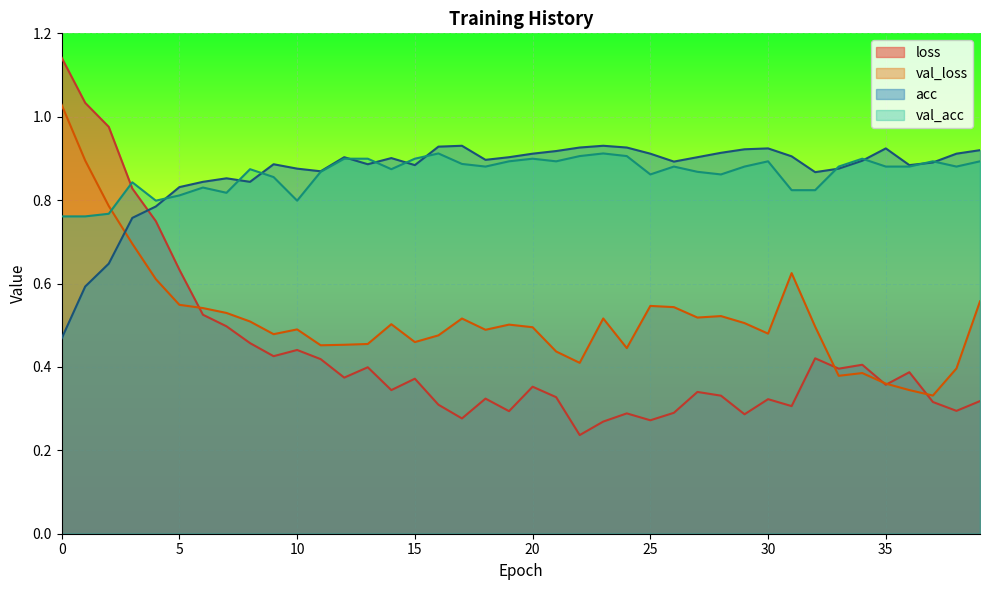

How many distinct data groups are displayed?

4